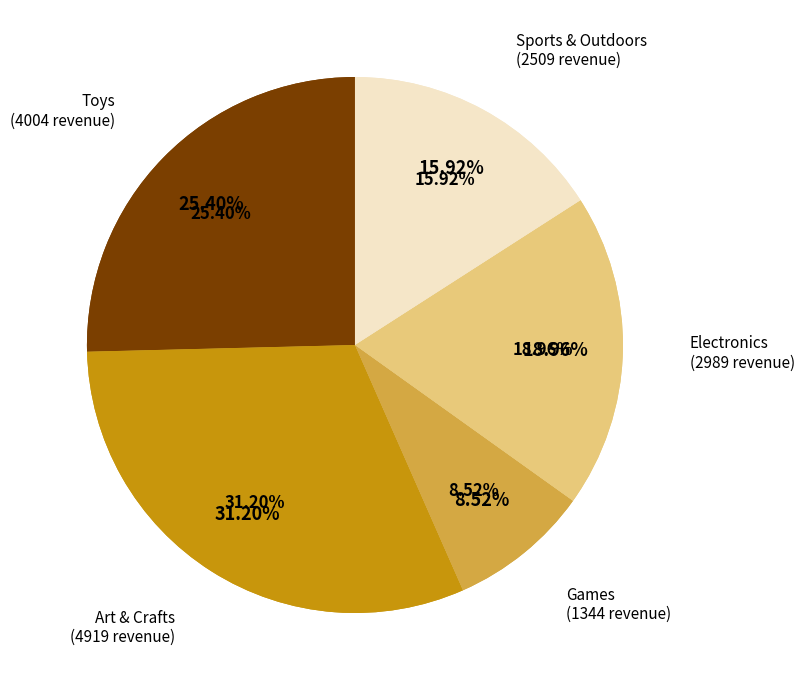

Is it true that Plush Pony is 9% of the pie?

False